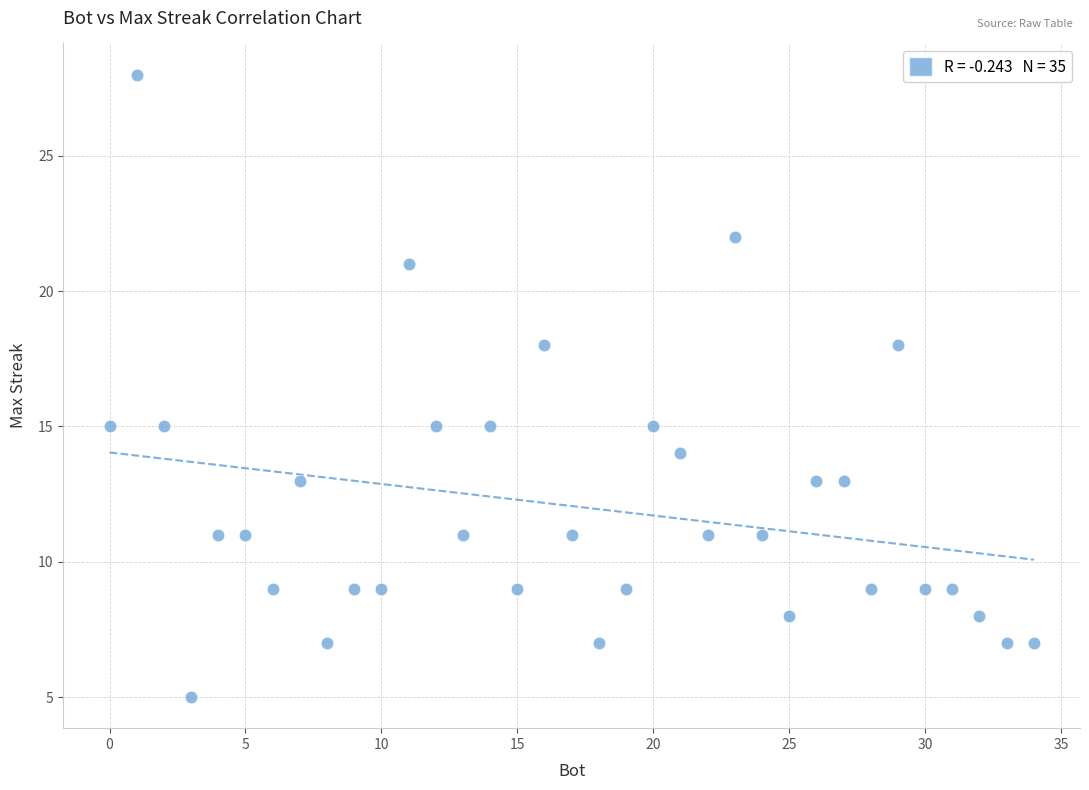

What is the range of X values (max minus min)?

34